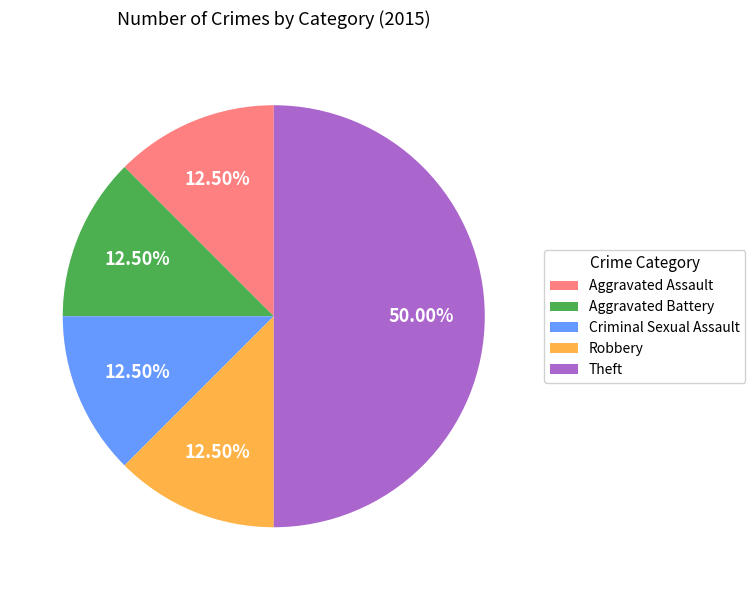

To the nearest percent, what is the average slice percentage?

20%